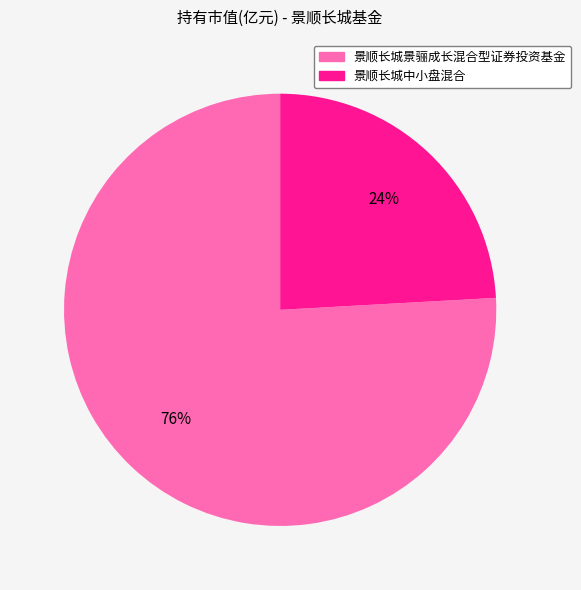

To the nearest percent, what portion does 景顺长城中小盘混合 represent?

24%